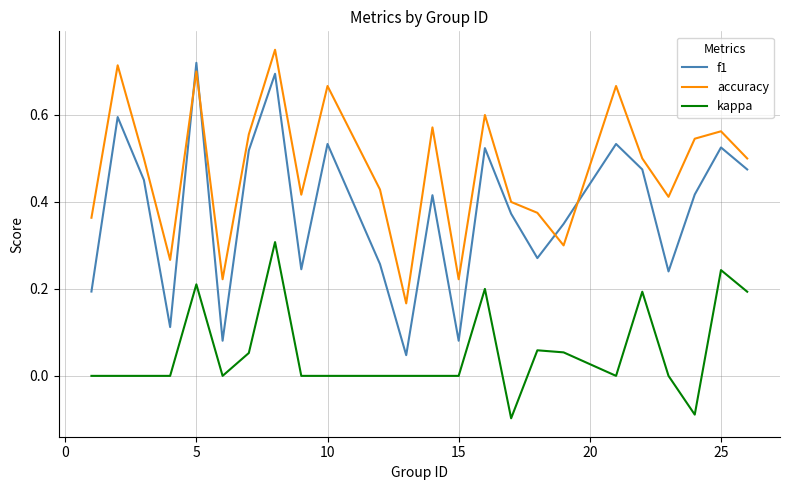

What are all the series names shown in the legend?

f1, accuracy, kappa